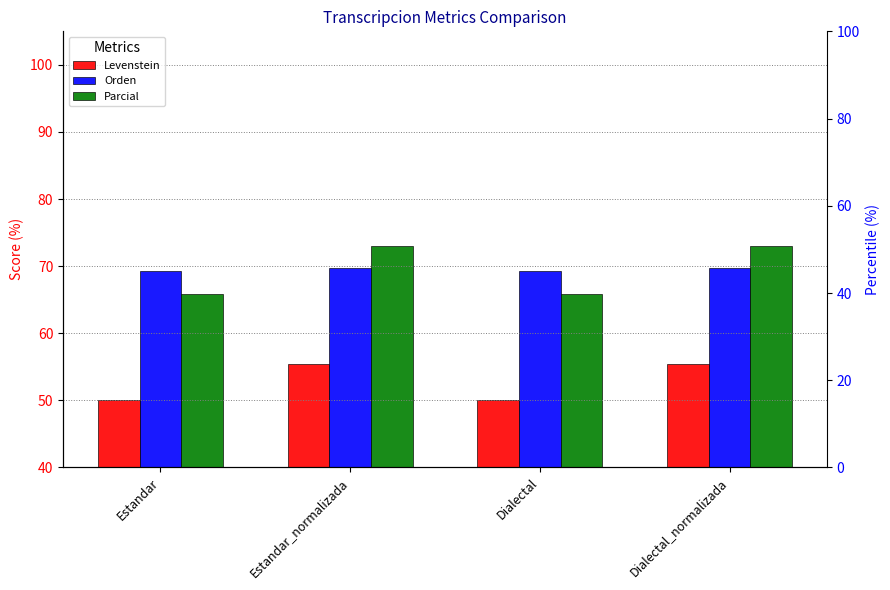

Which series has the widest spread of values?

Parcial